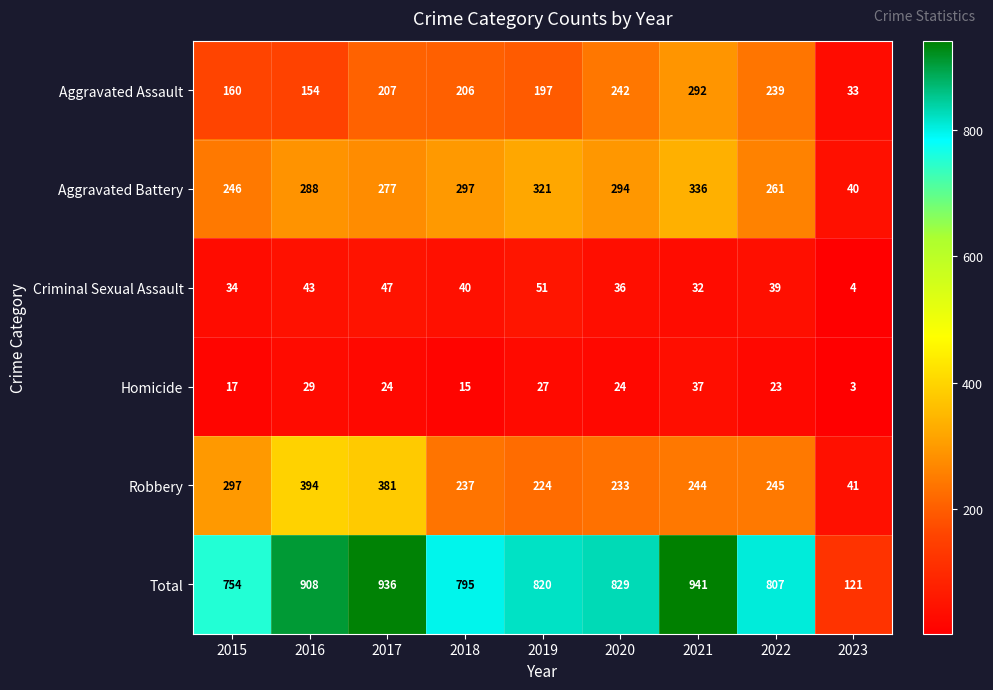

What is the minimum value shown in the chart?

3